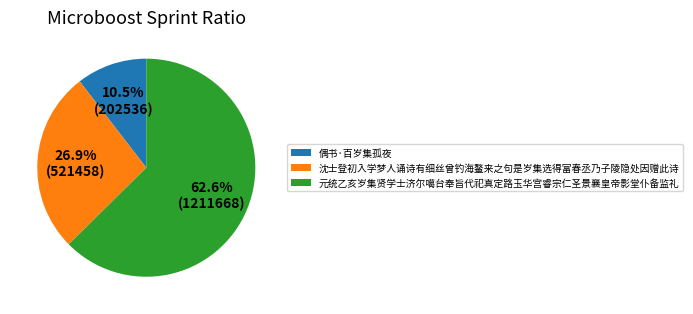

How many slices are in this pie chart?

3